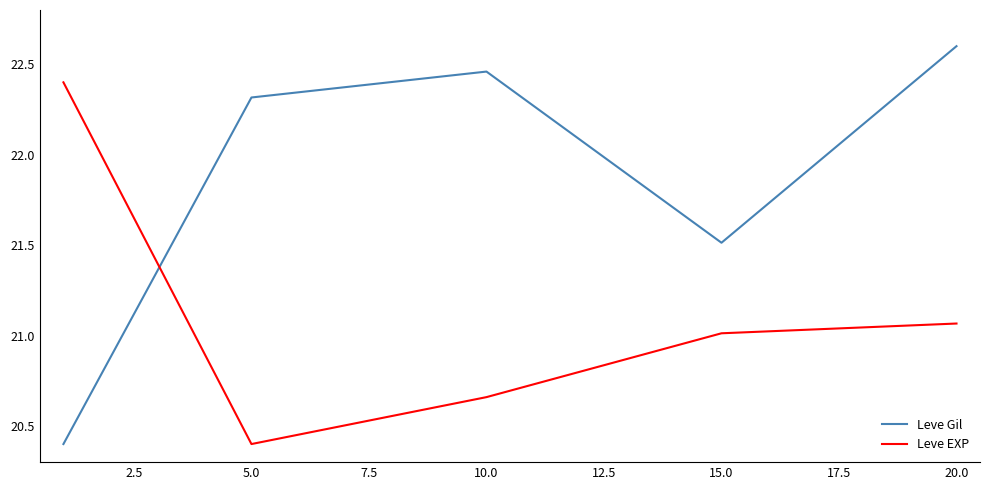

What is the maximum value for Leve EXP?

22.4